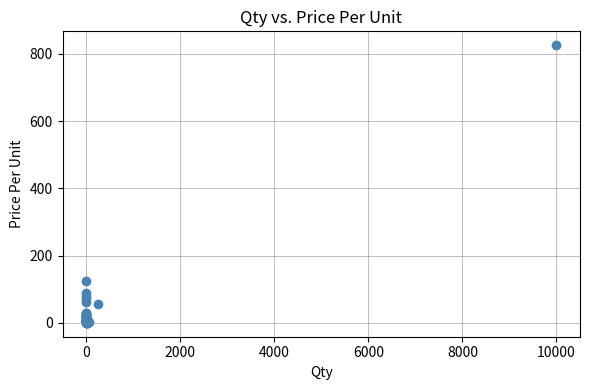

What Y value in the scatter plot is closest to 412?

124.6